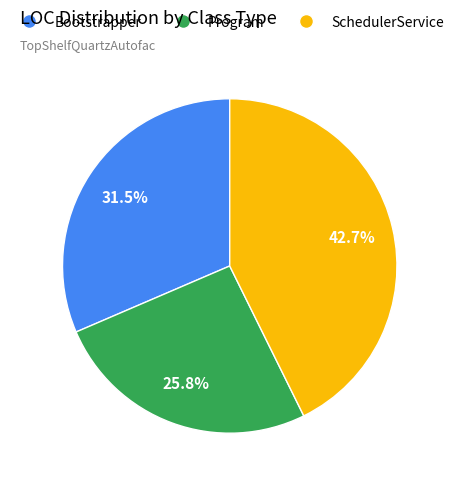

What portion of the pie excludes Program?

74.2%